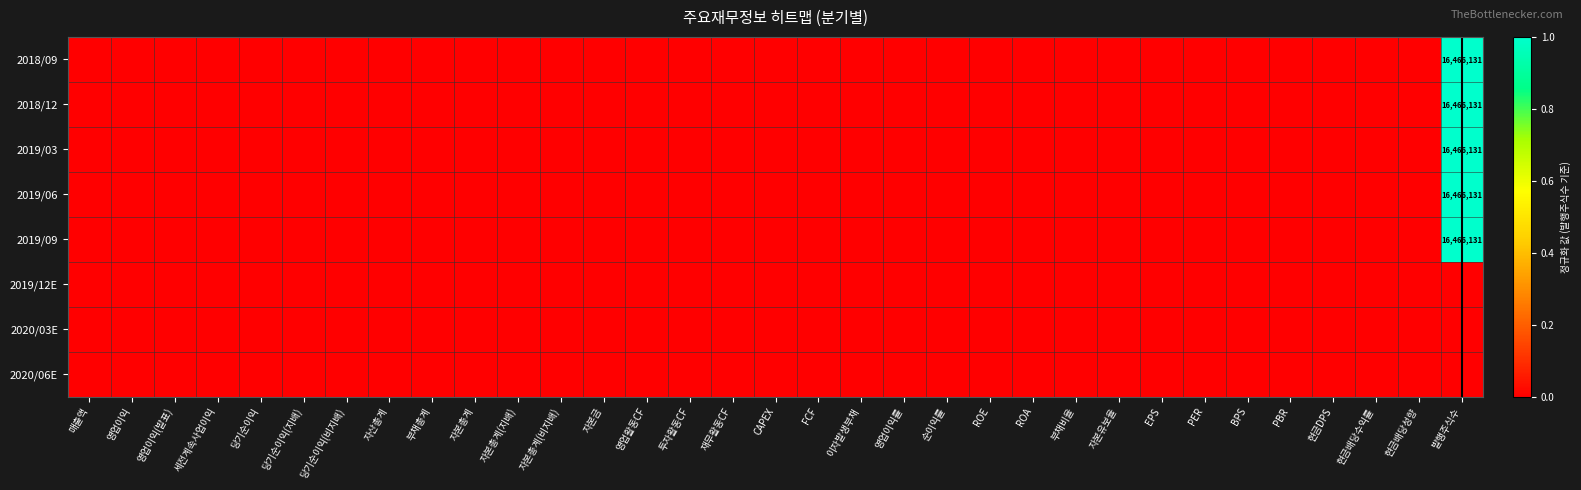

Which series has the largest total across all categories?

2018/09